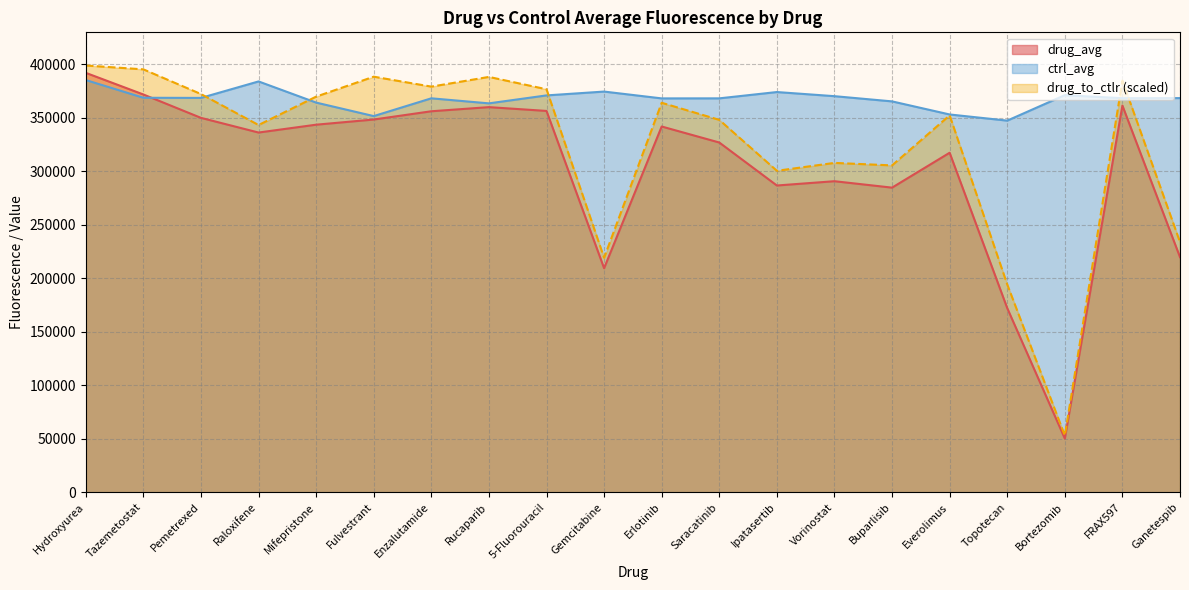

What is the value of the ctrl_avg point at the 12th from the left?

368270.8